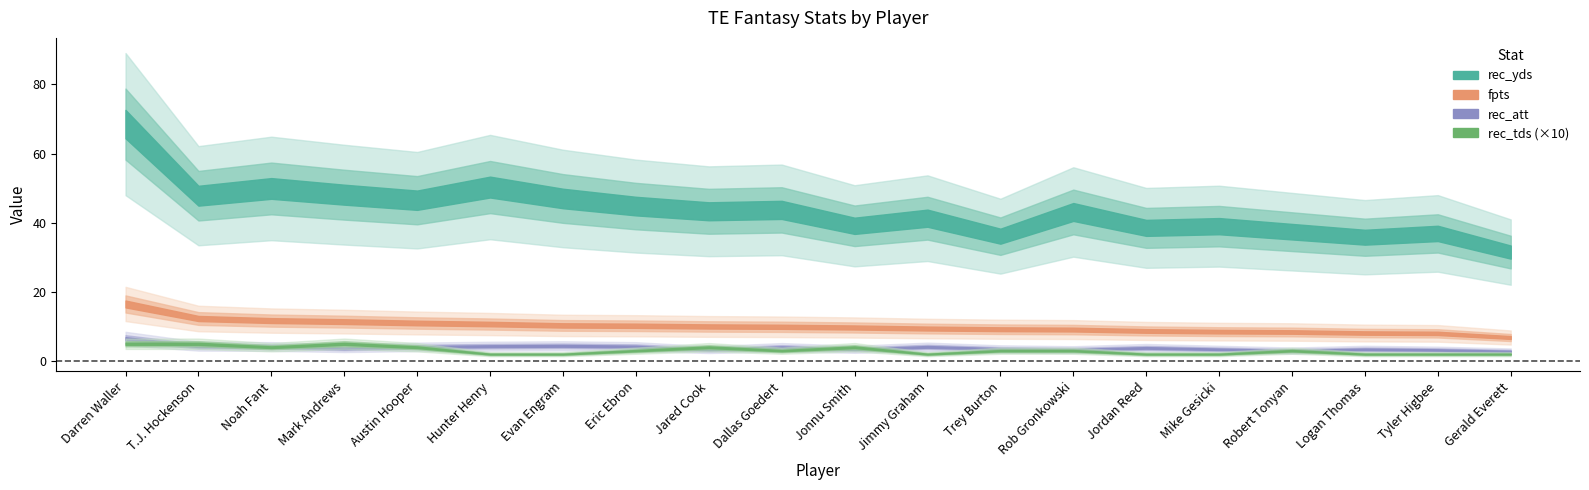

The value of fpts at Tyler Higbee is 3.4. True or false?

False